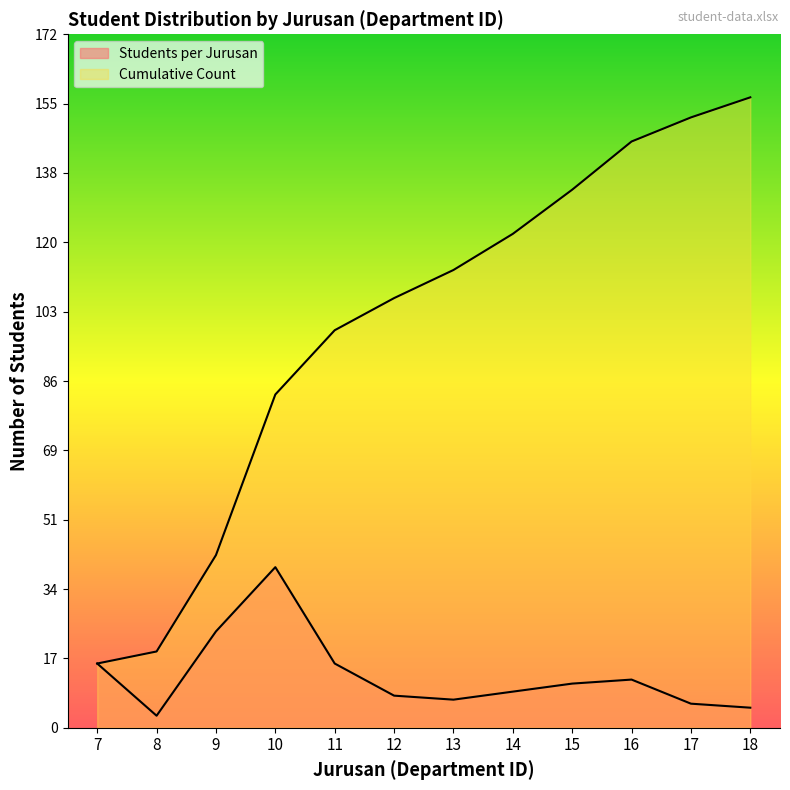

Rank the series at 8 from highest to lowest value.

Cumulative Count, Students per Jurusan